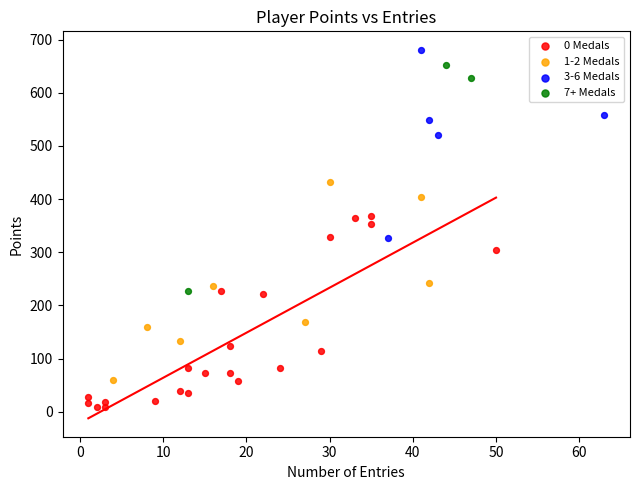

Which series reaches the minimum Y coordinate?

0 Medals